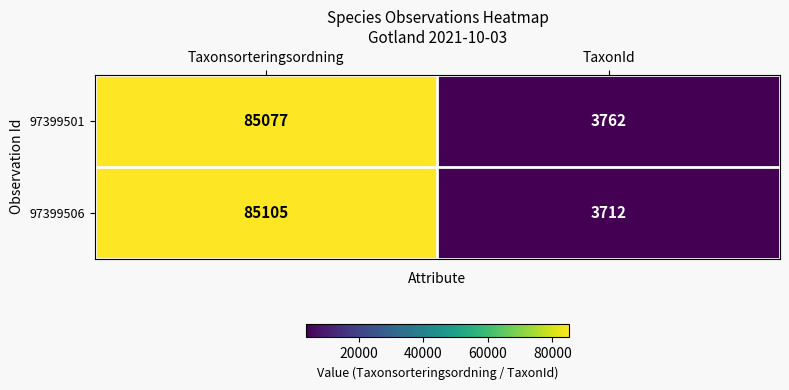

The 97399501 series shows 3762 at TaxonId. True or false?

True